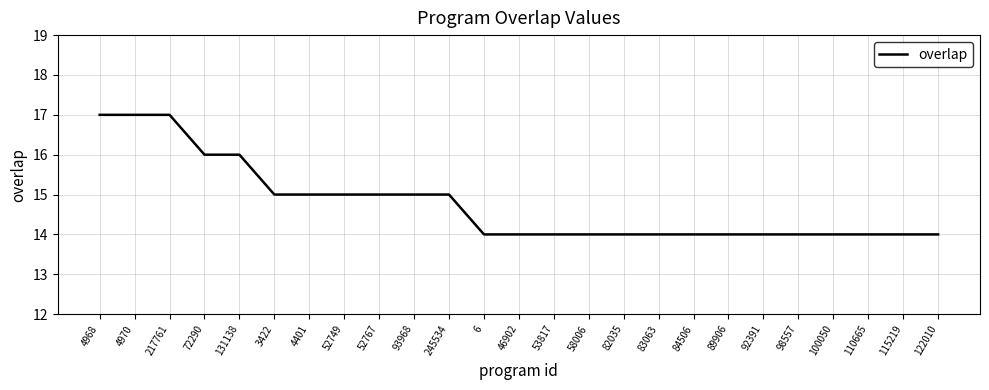

What is the minimum value shown in the chart?

14